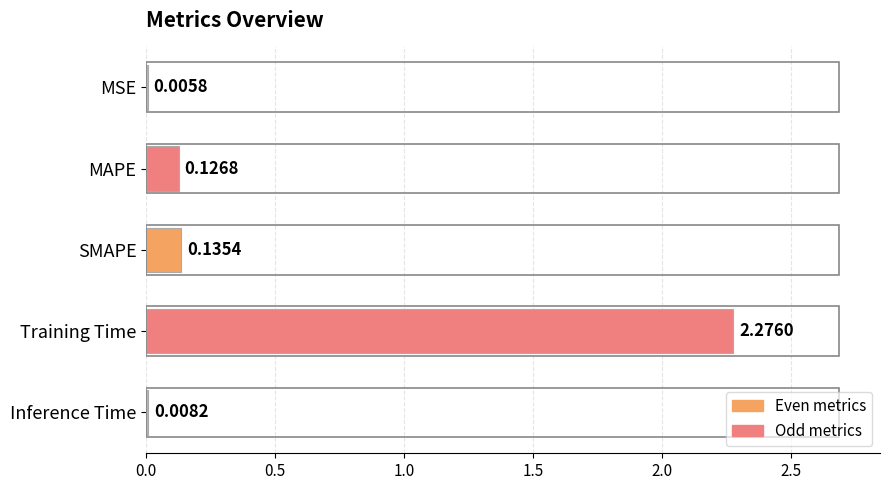

Which category has the highest value across all series?

Training Time